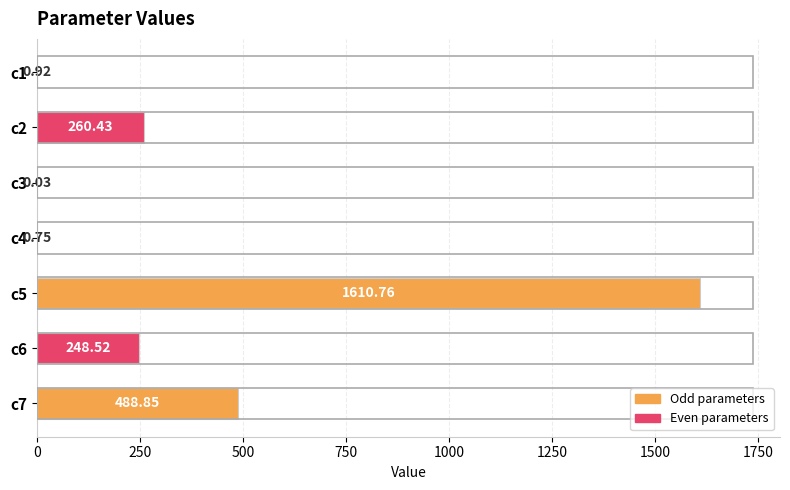

What is the change in value from c2 to c4?

-259.7